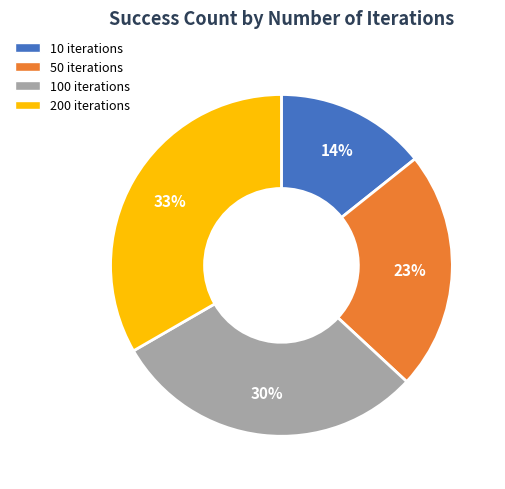

Is there any slice that represents more than half of the pie?

No